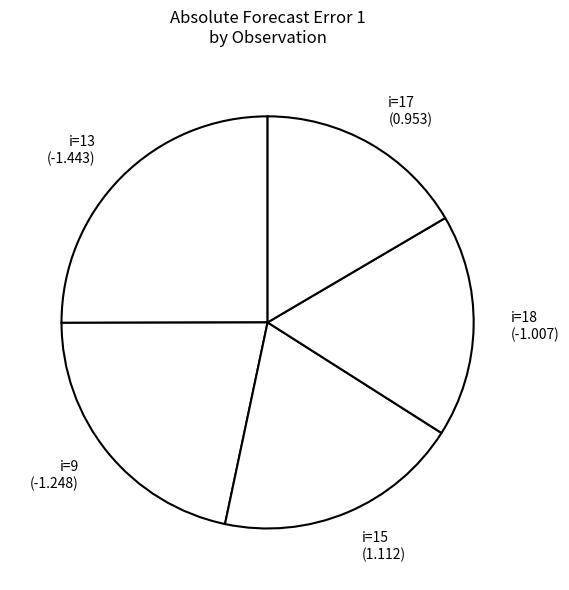

What is the ratio of the value at i=15 (1.112) to the value at i=9 (-1.248)?

0.9